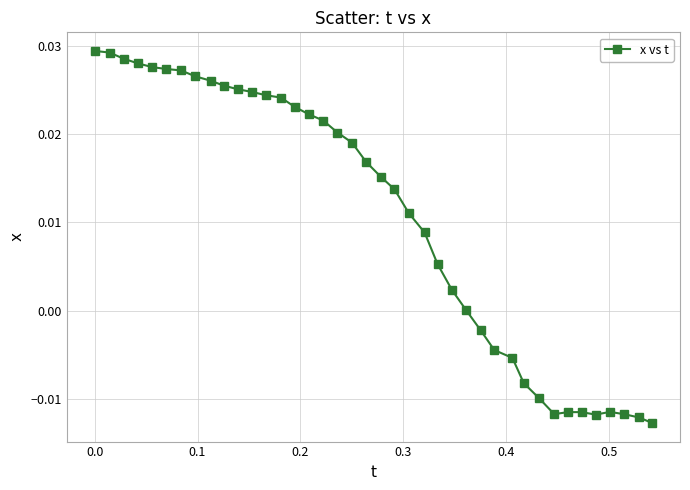

What is the sum of all values?

0.4